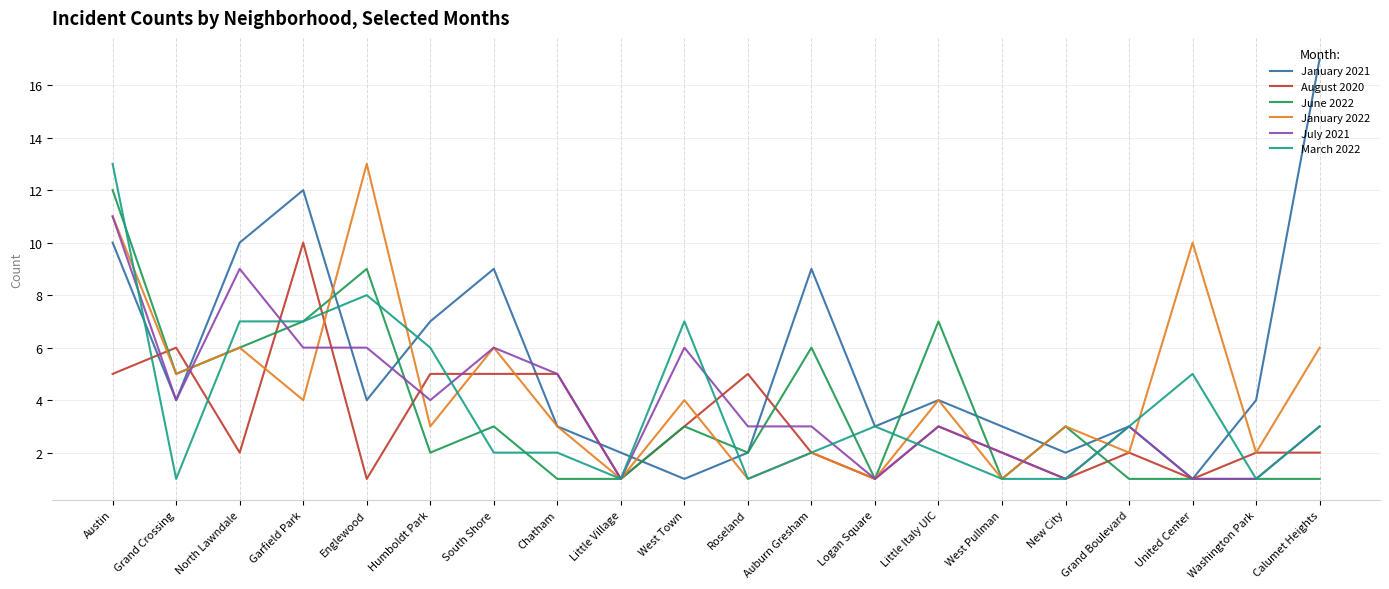

Between Roseland and Calumet Heights, which series saw the biggest shift?

January 2021